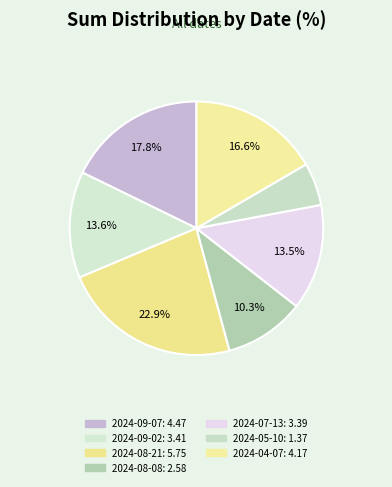

What is the change in value from 2024-09-02 to 2024-08-08?

-0.8